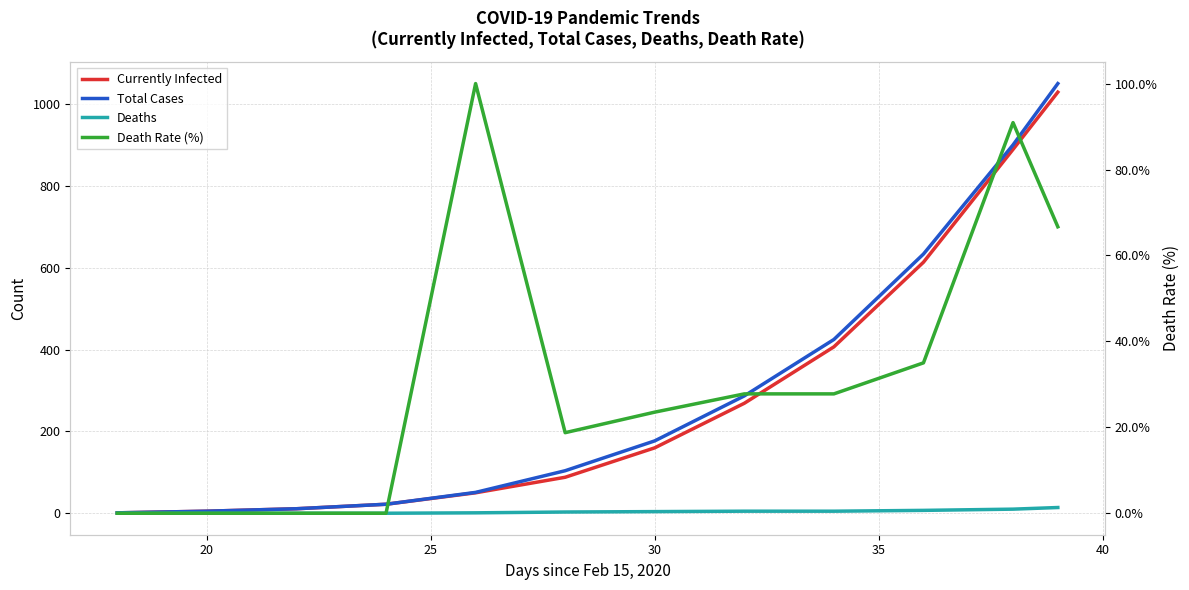

How many series are shown in this chart?

4